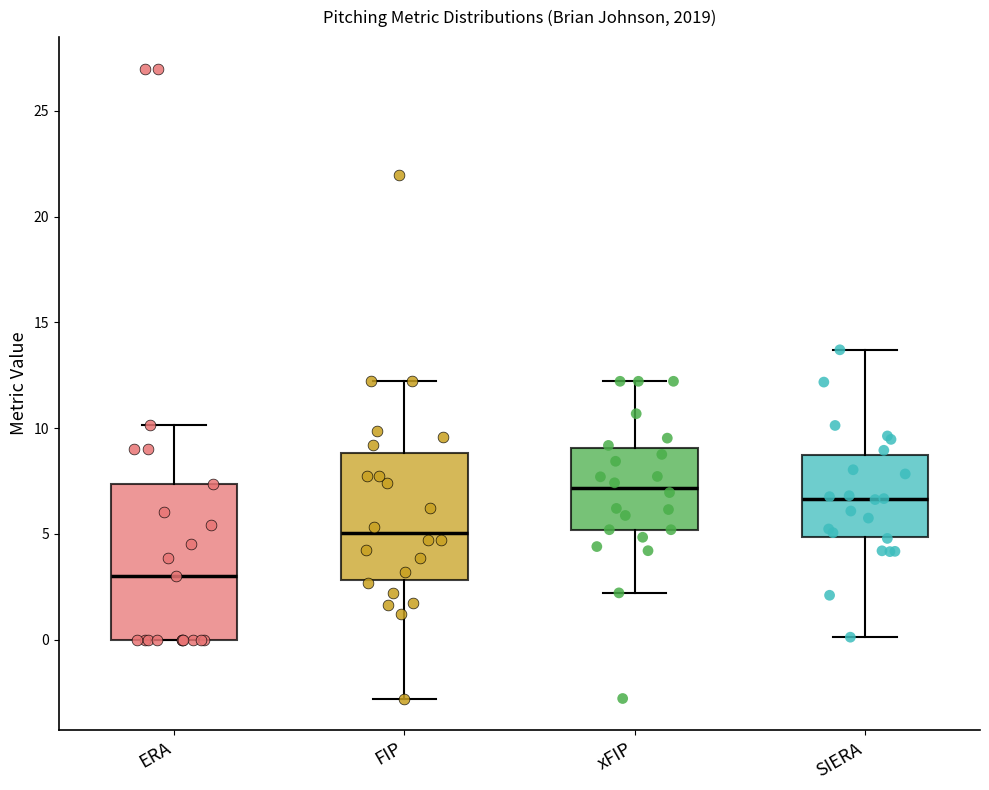

Which box has the highest median line?

xFIP